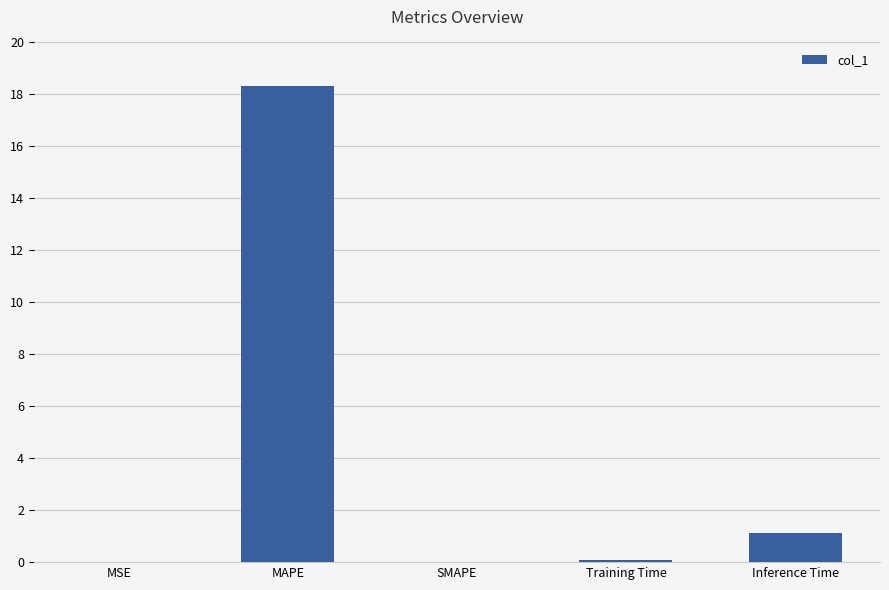

The chart shows a value of 18.3 at MAPE. True or false?

True